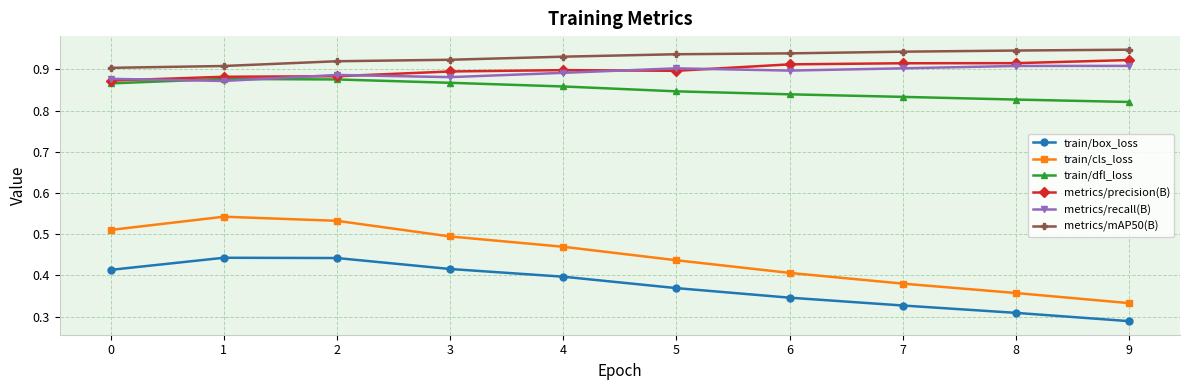

What is the sum of all metrics/recall(B) values?

8.9